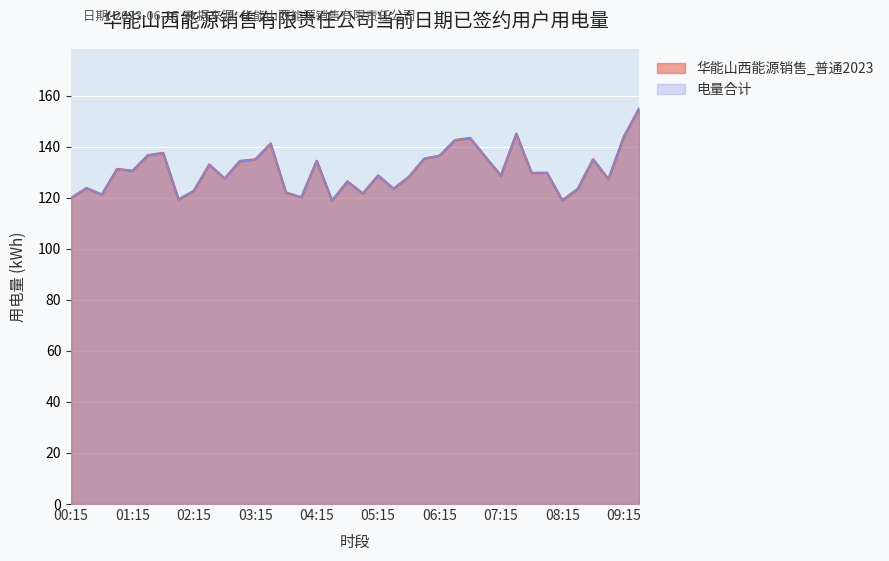

Between 02:45 and 06:45, which is larger?

06:45